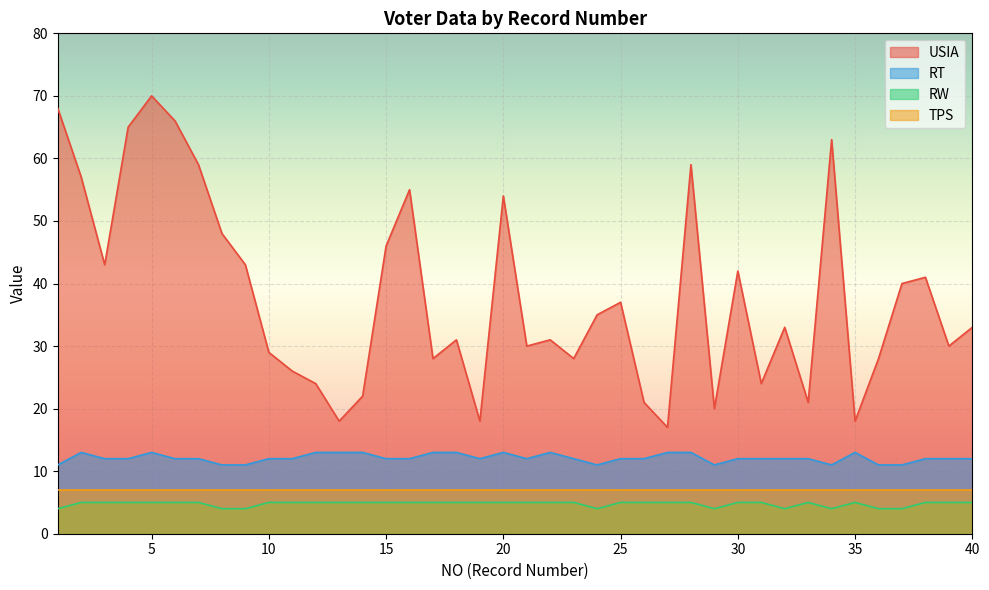

What is the minimum value for RT?

11